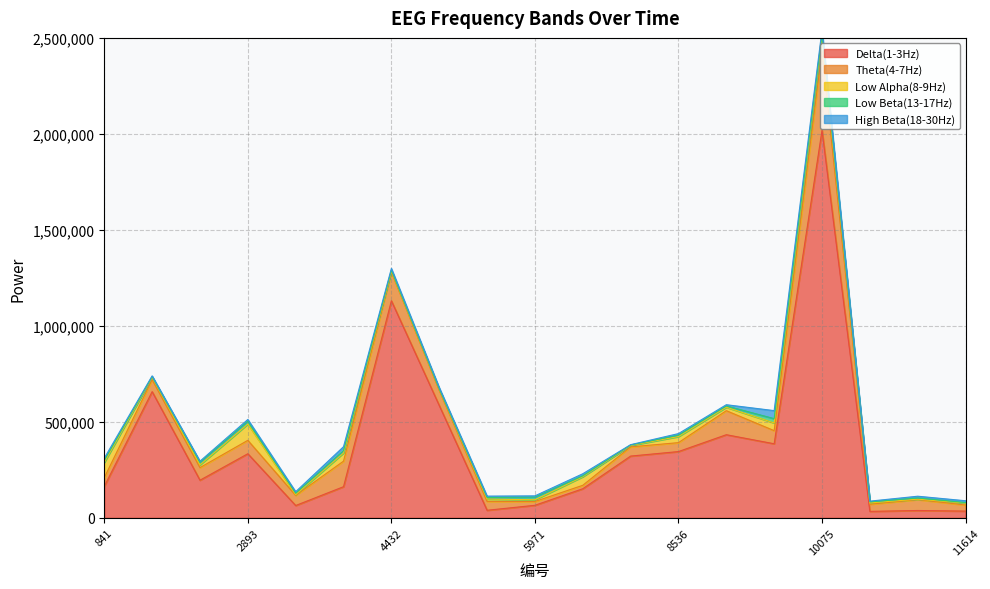

How many data points in Low Beta(13-17Hz) are above 7387?

9